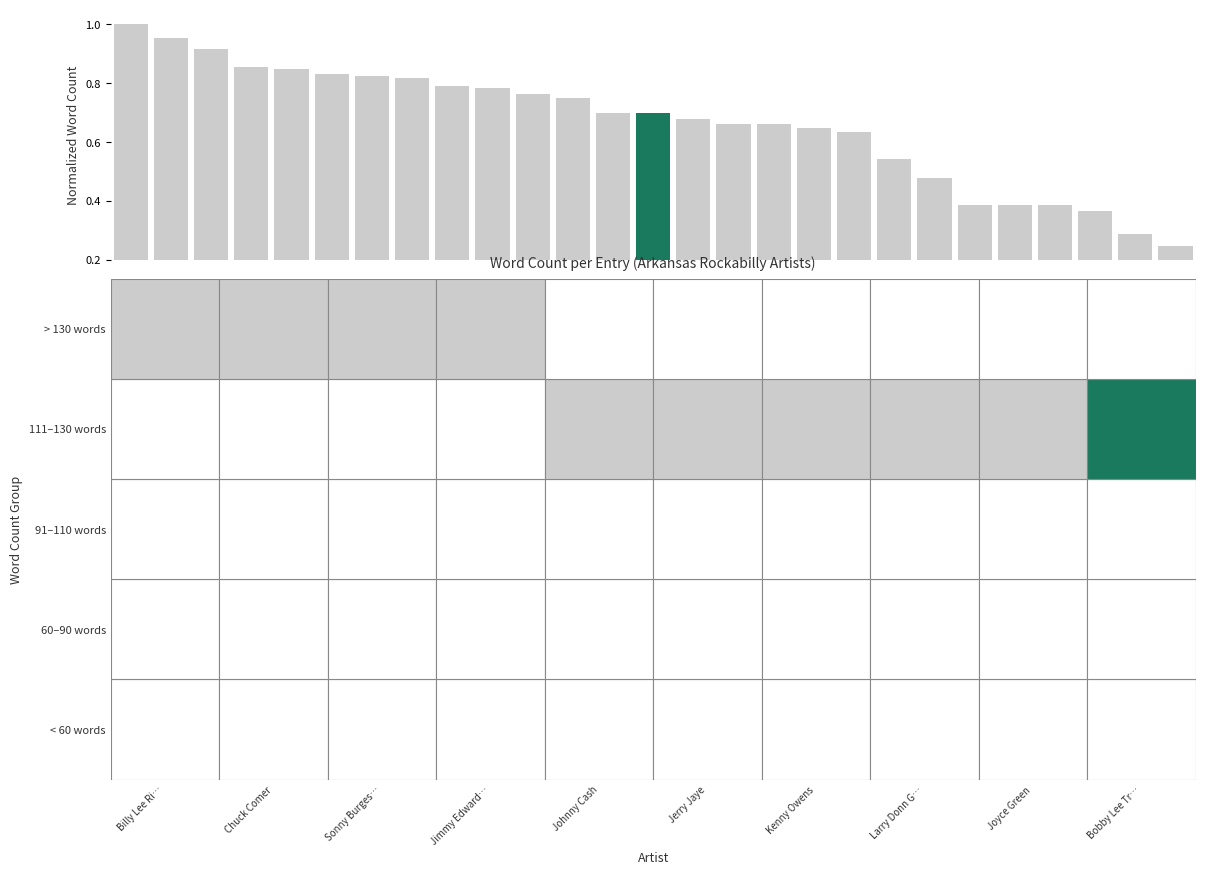

What is the sum of all values?

17.9